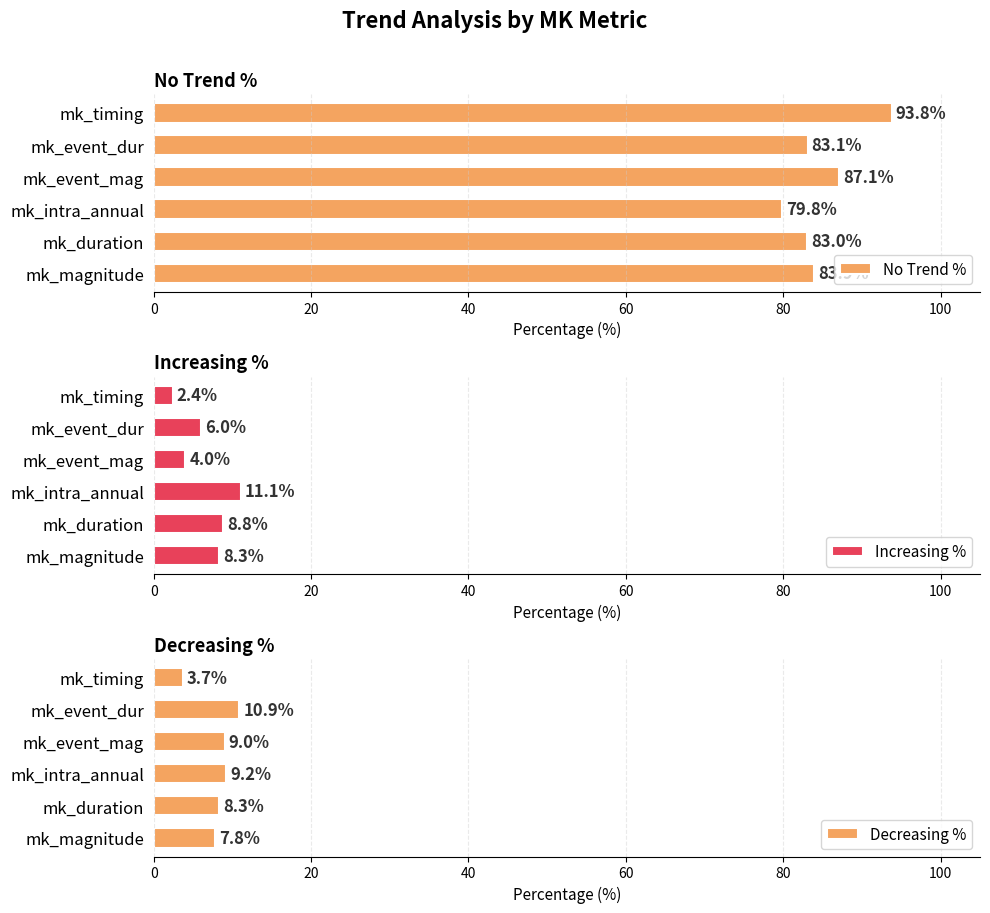

Reading right to left, extract all data points from this chart.

No Trend %: 100=93.8	80=83.1	60=87.1	40=79.8	20=83.0	0=83.9
Increasing %: 100=2.4	80=6.0	60=4.0	40=11.1	20=8.8	0=8.3
Decreasing %: 100=3.7	80=10.9	60=9.0	40=9.2	20=8.3	0=7.8